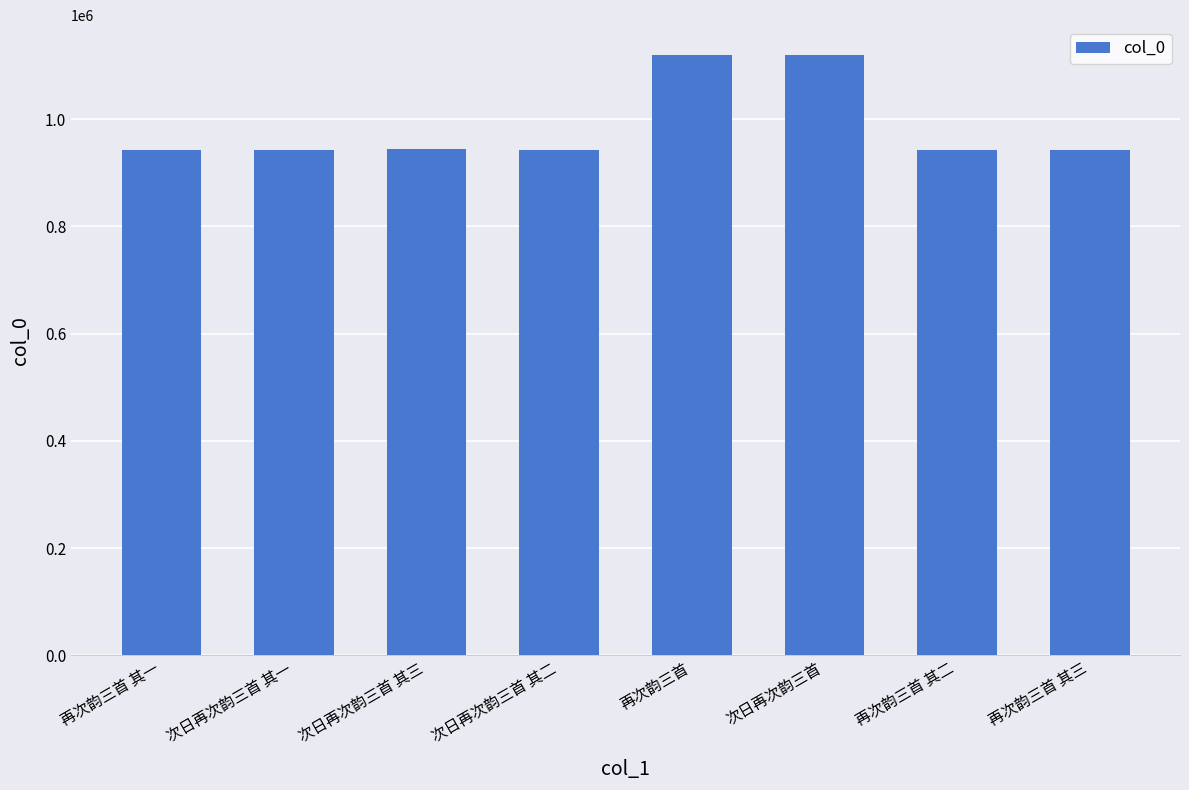

What is the maximum value shown in the chart?

1119539